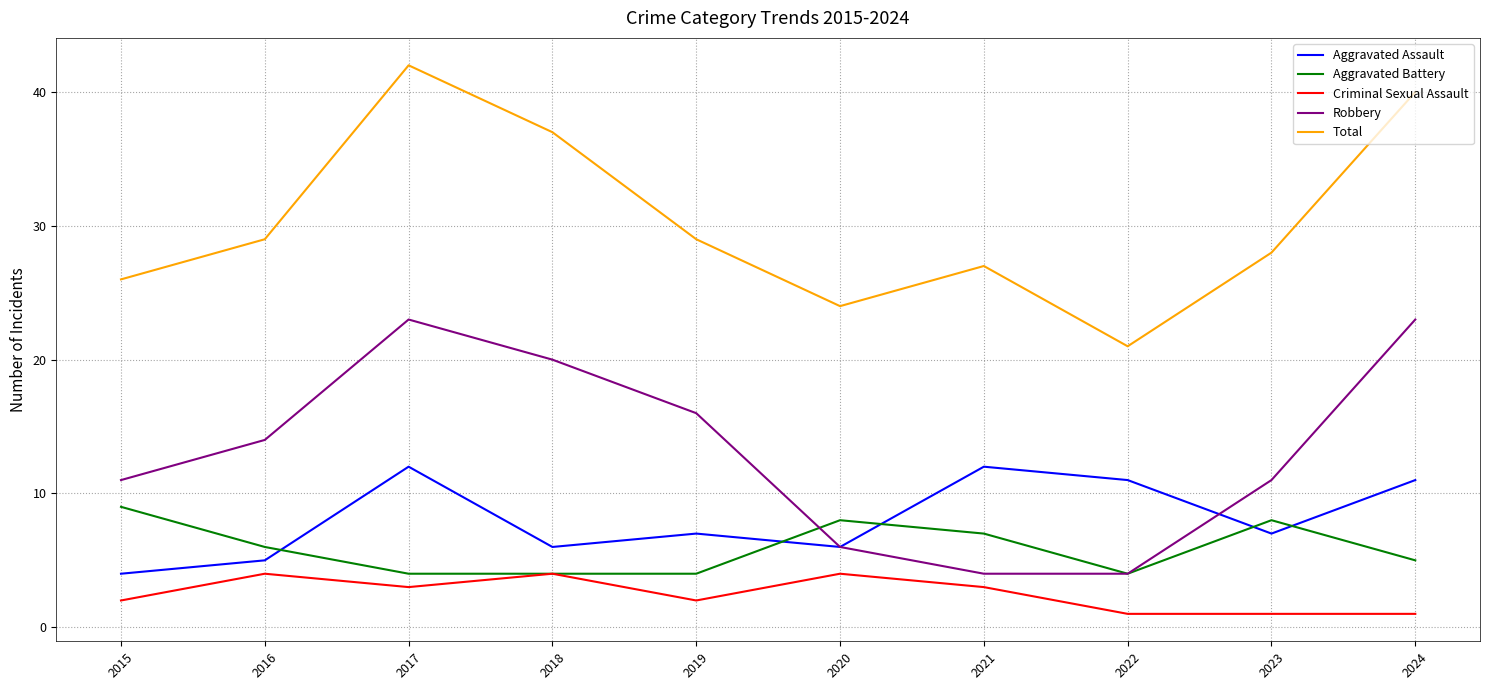

What is the total value across all series at 2015?

52